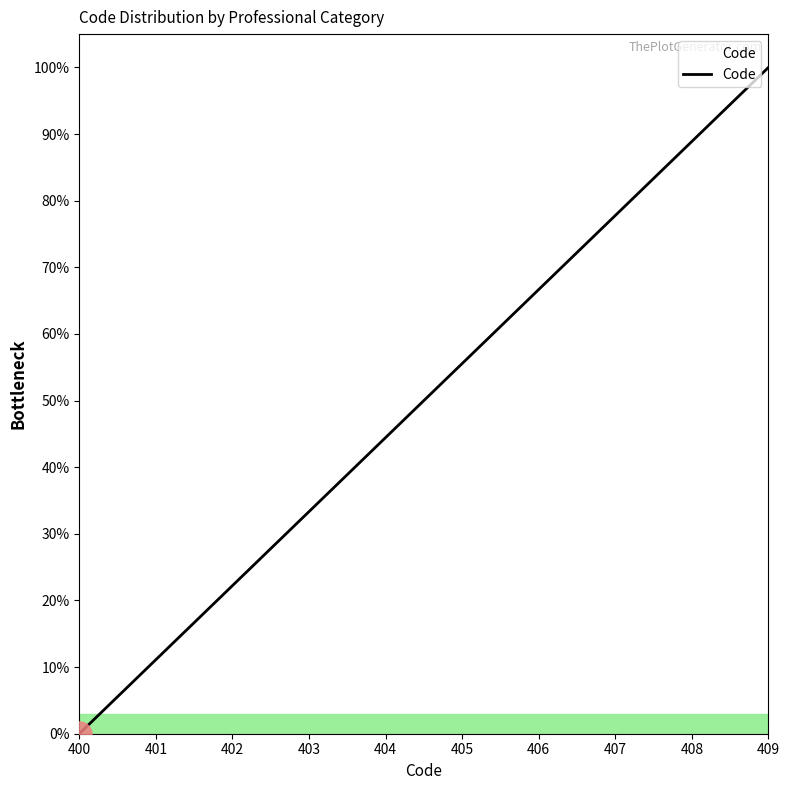

Approximately how many times larger is the value at 408 compared to 402?

4.0